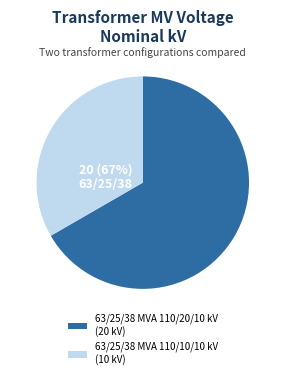

Rank the categories by value from highest to lowest.

63/25/38 MVA 110/20/10 kV, 63/25/38 MVA 110/10/10 kV